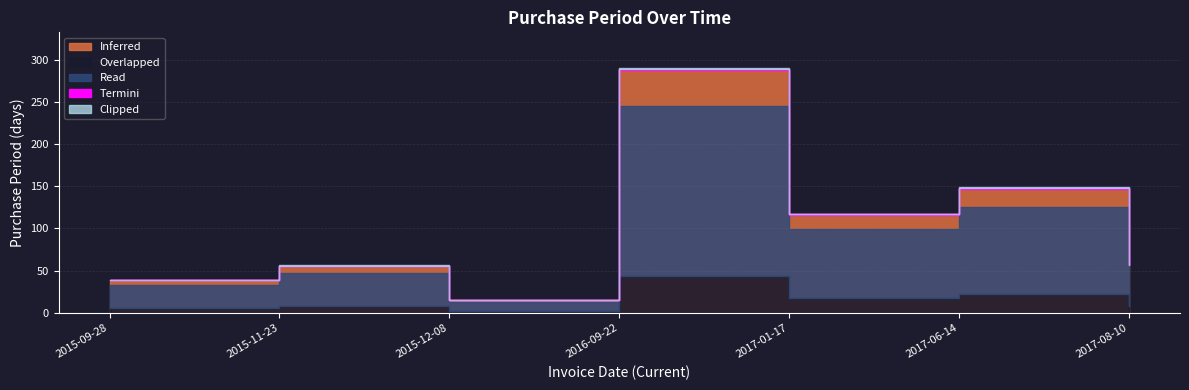

How many values are below 57?

3